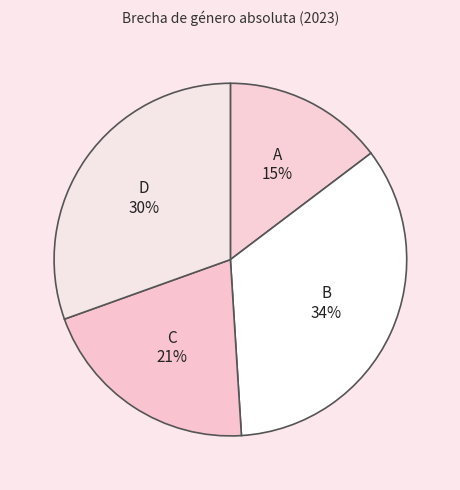

How many slices are in this pie chart?

4